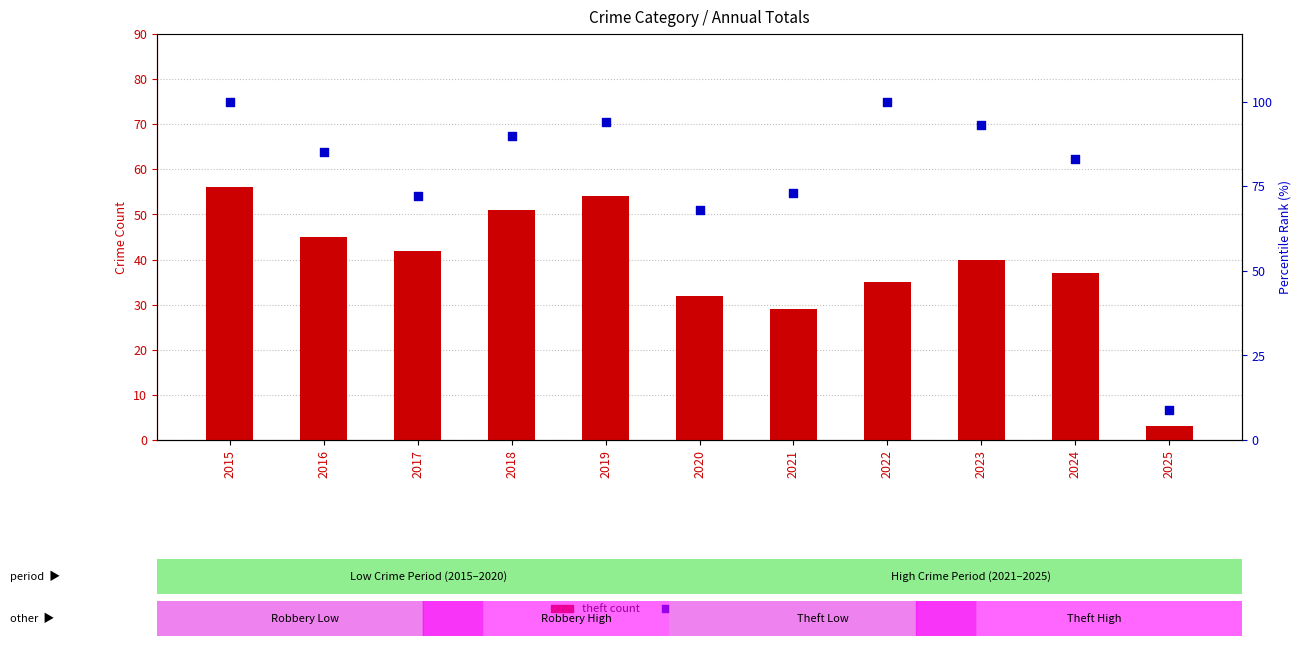

At how many categories does at least one series exceed 13?

10